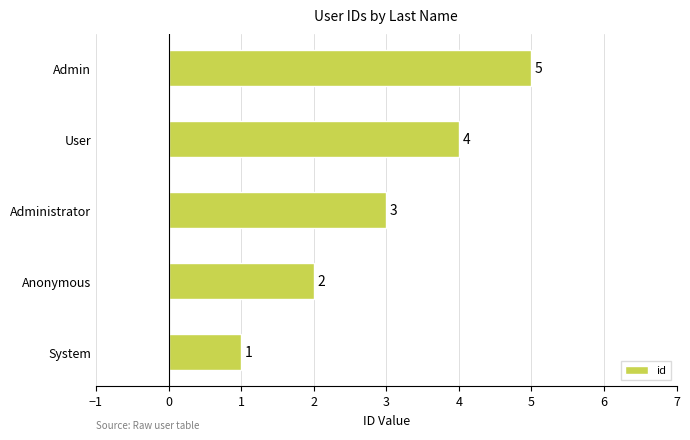

List the labels in order of value, smallest first.

System, Anonymous, Administrator, User, Admin